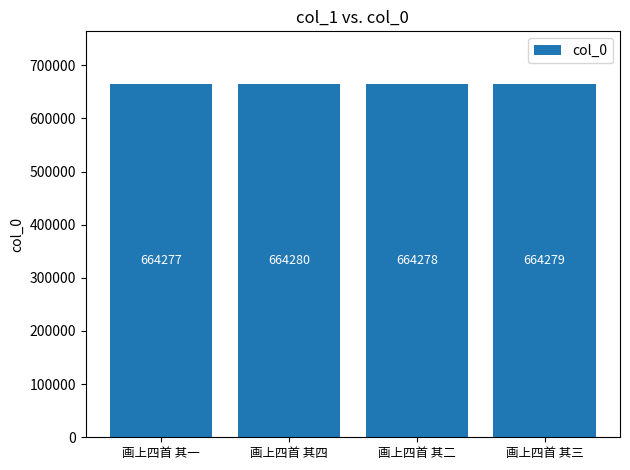

Which category has the lowest value across all series?

画上四首 其一